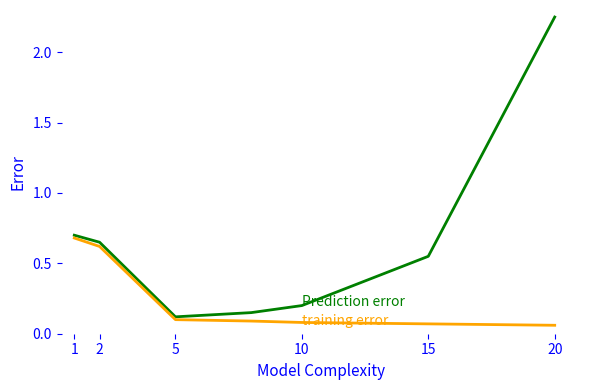

Does the chart display data point markers on the line(s)?

No